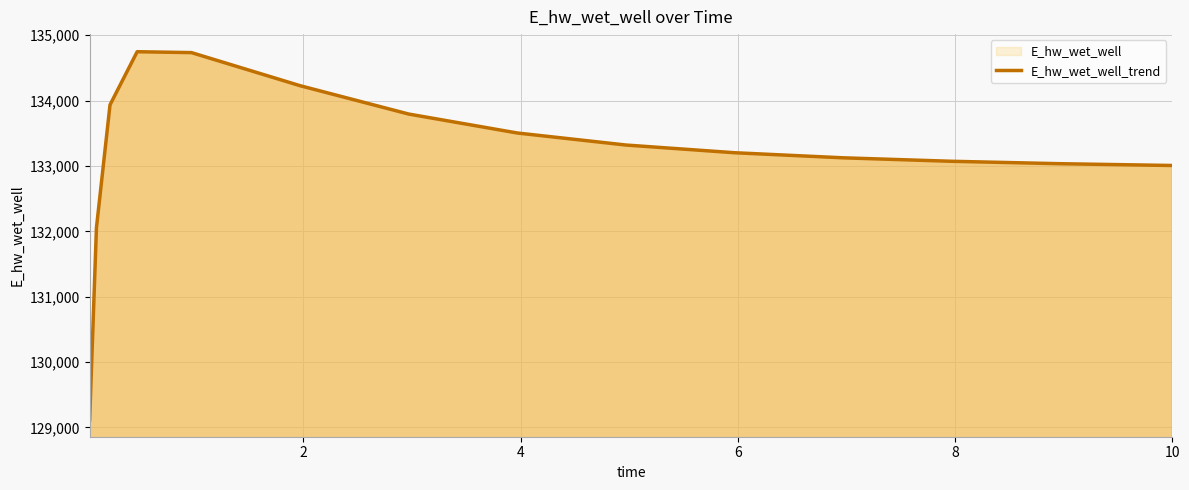

What is the difference between the maximum and minimum values?

5633.4